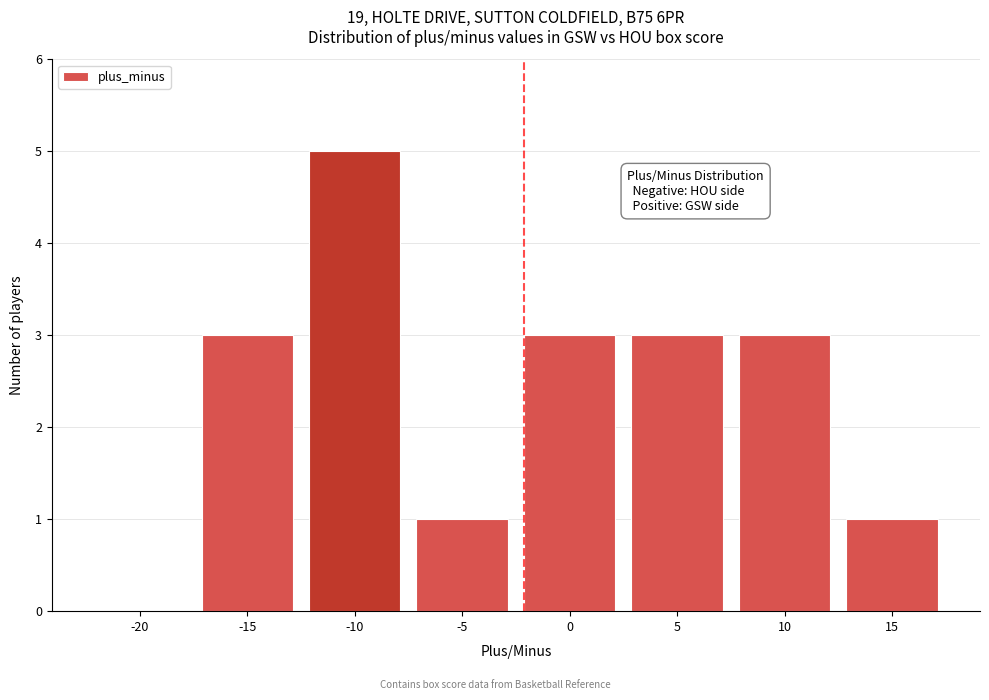

Reading left to right, list all the values displayed in this chart.

-20=0	-15=3	-10=5	-5=1	0=3	5=3	10=3	15=1